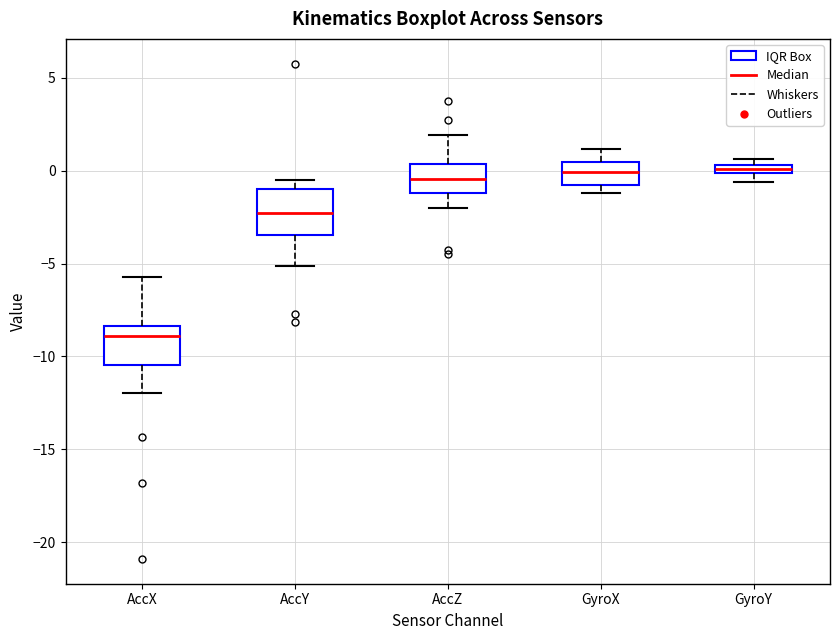

Where is the upper edge of the box for GyroX on the y-axis? The values are not printed on the chart, so give them approximately, as read against the axis.

0.5